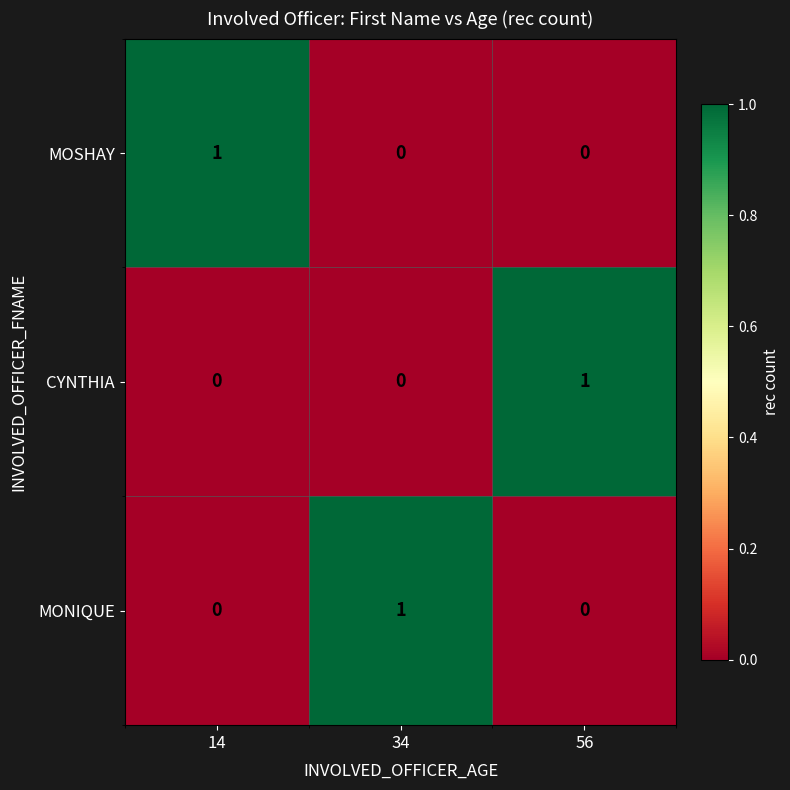

Reading left to right, extract all data points from this chart.

MOSHAY: 1	0	0
CYNTHIA: 0	0	1
MONIQUE: 0	1	0